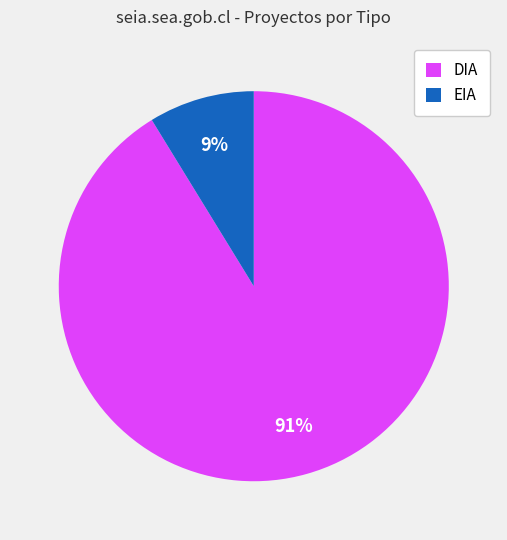

What percentage is the EIA slice, to the nearest percent?

9%